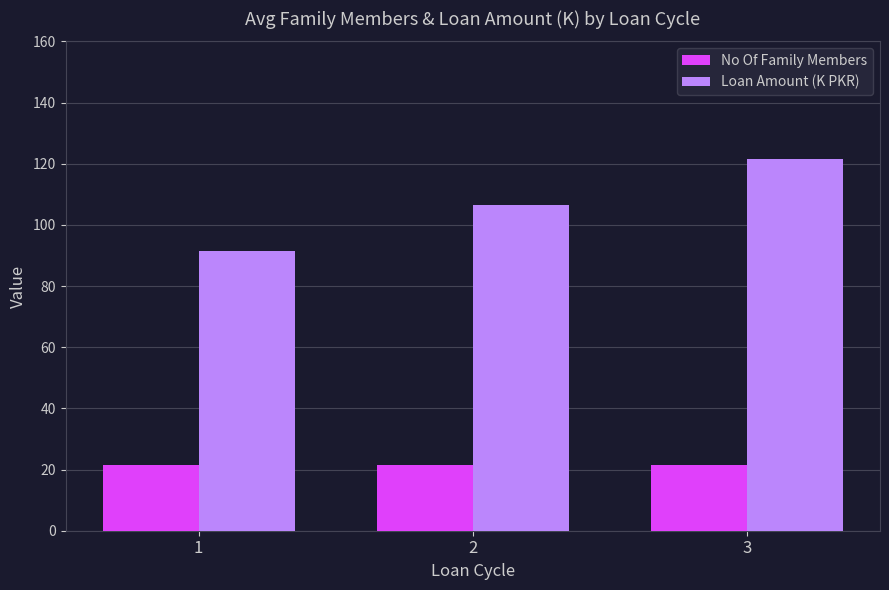

The value of Loan Amount (K PKR) at 3 is 121.4. True or false?

True